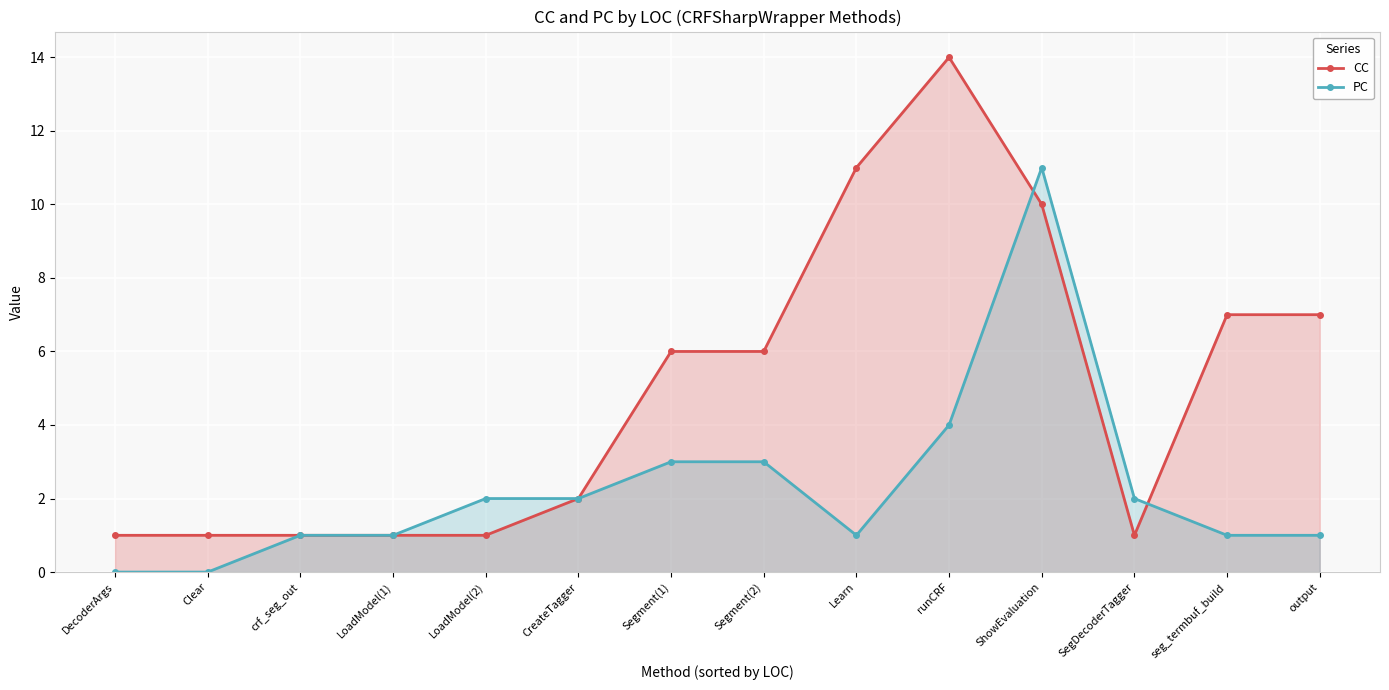

True or false: PC and CC intersect in this chart.

True